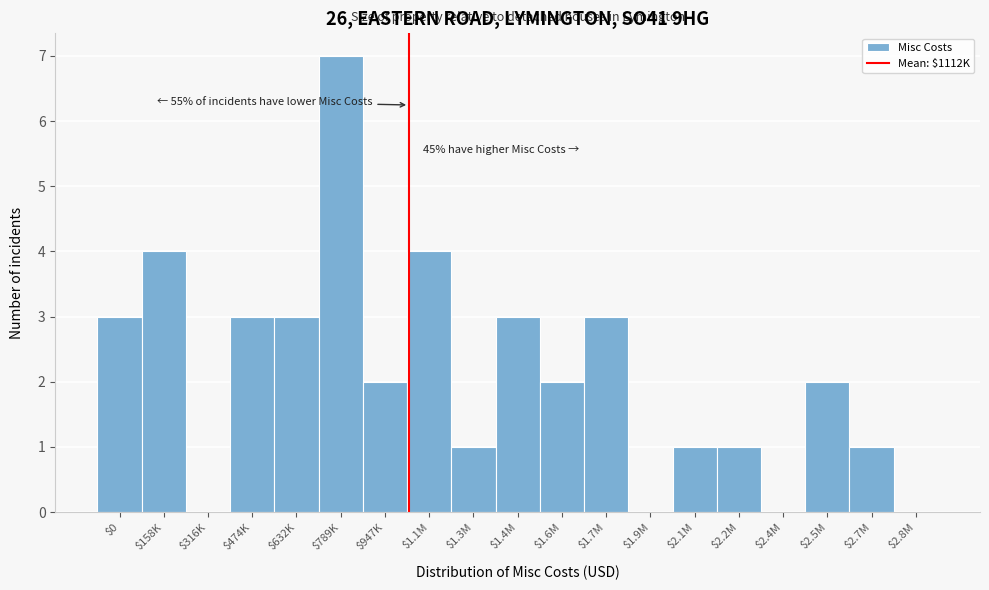

True or false: the data shows 2 at $1.6M.

True